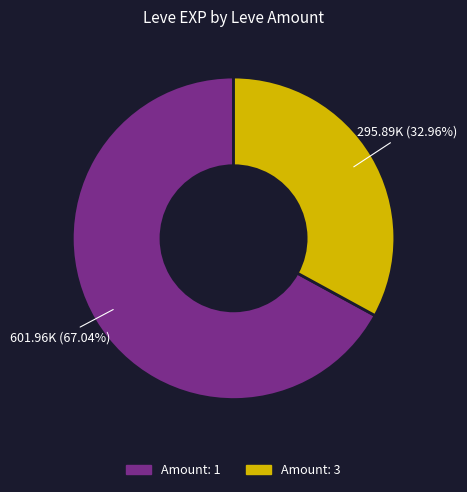

Does any single category account for the majority?

Yes